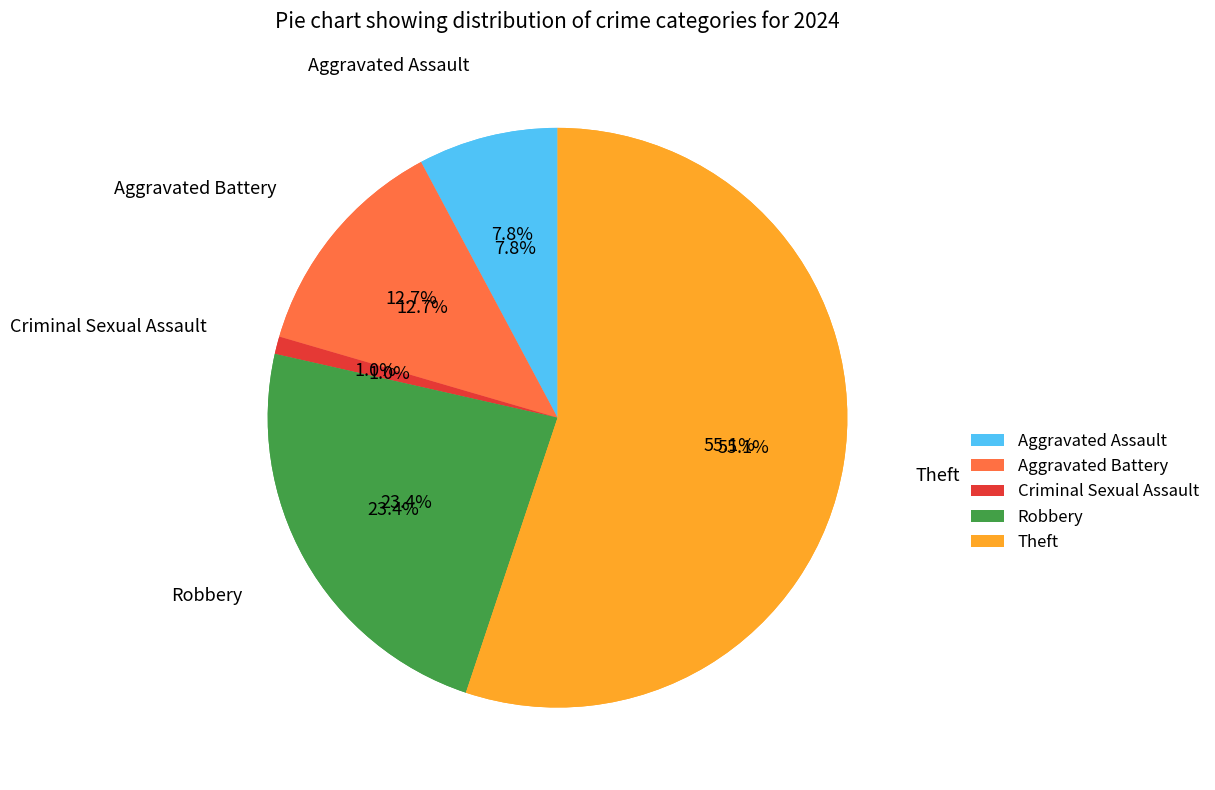

To the nearest percent, what is the difference between the Aggravated Battery and Theft slice percentages?

42%